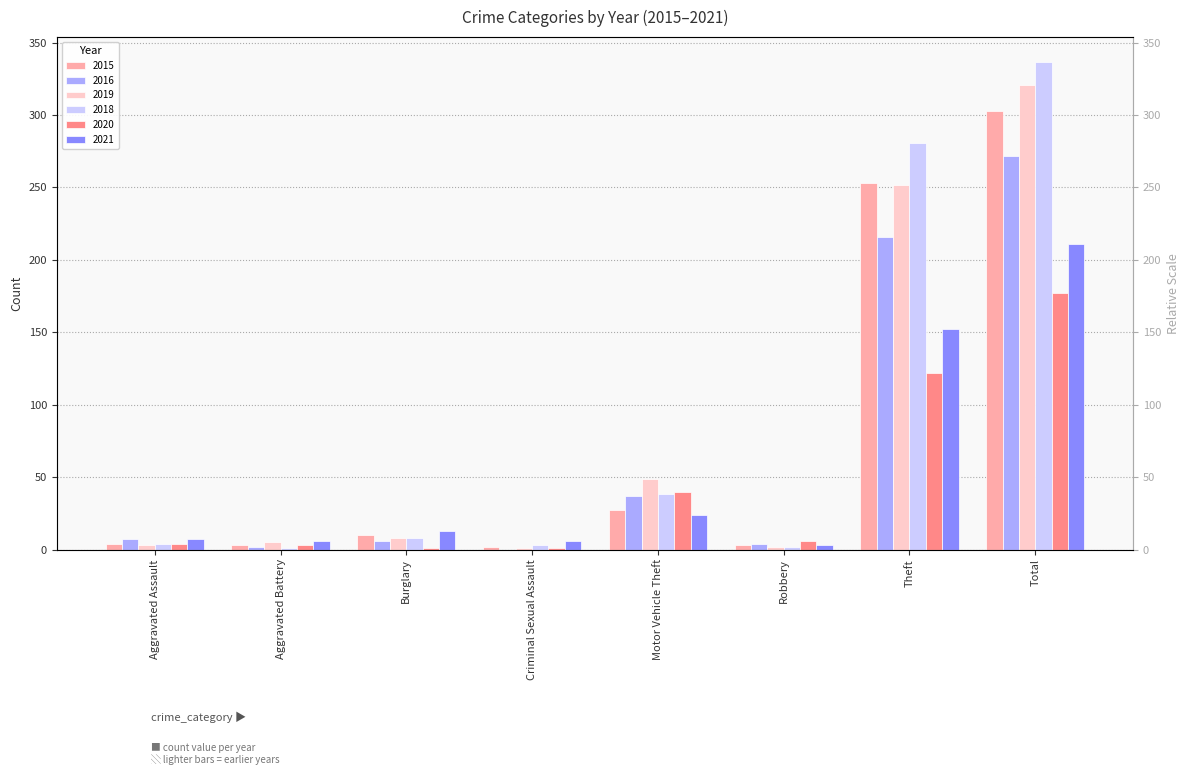

At which label does 2021 reach its minimum?

Robbery